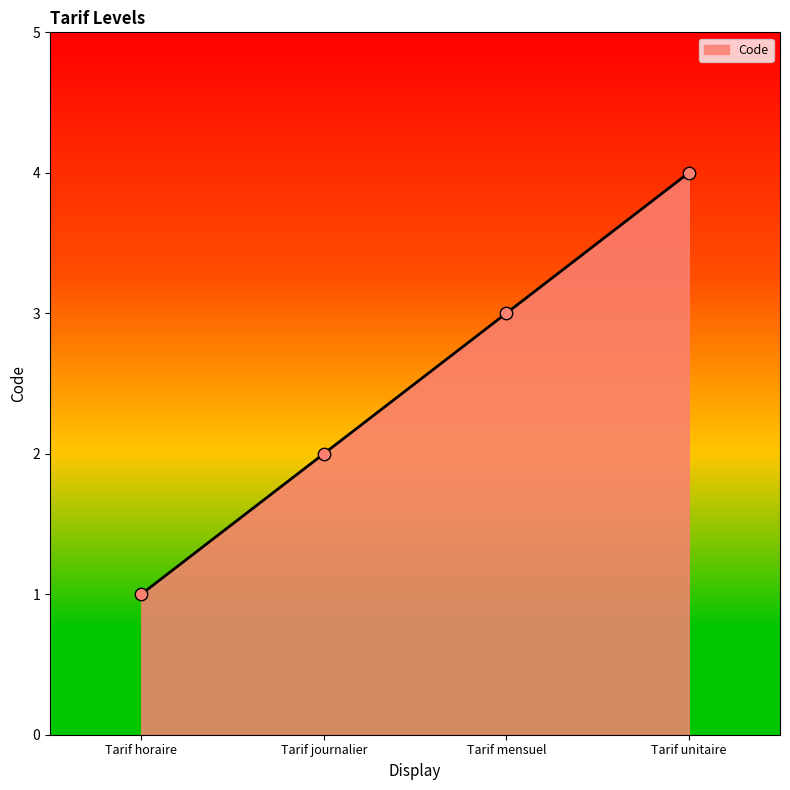

Approximately how many times larger is the value at Tarif mensuel compared to Tarif journalier?

1.5